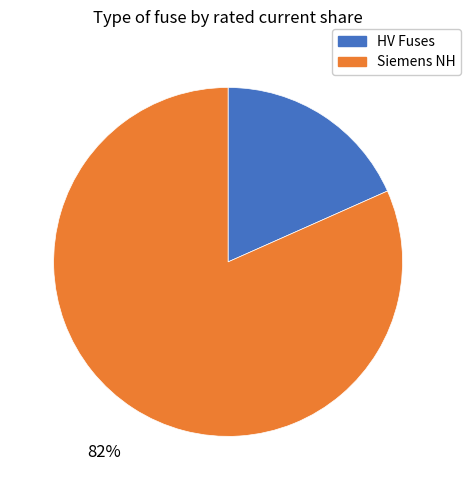

Is there a majority slice in this chart?

Yes